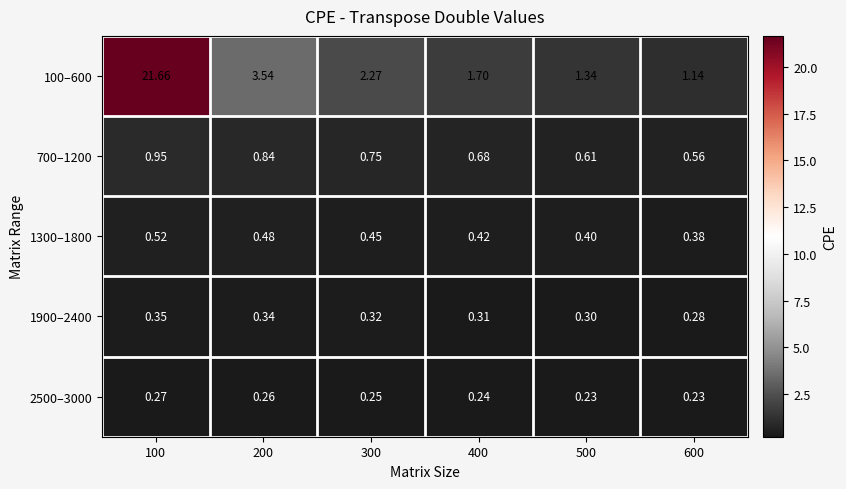

What is the spread (max minus min) of values at 200?

3.3